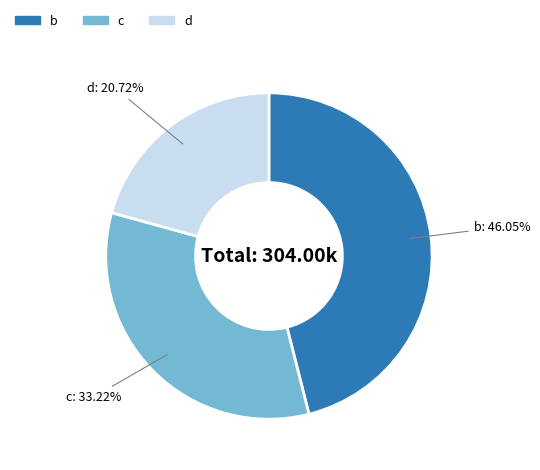

Is there a majority slice in this chart?

No